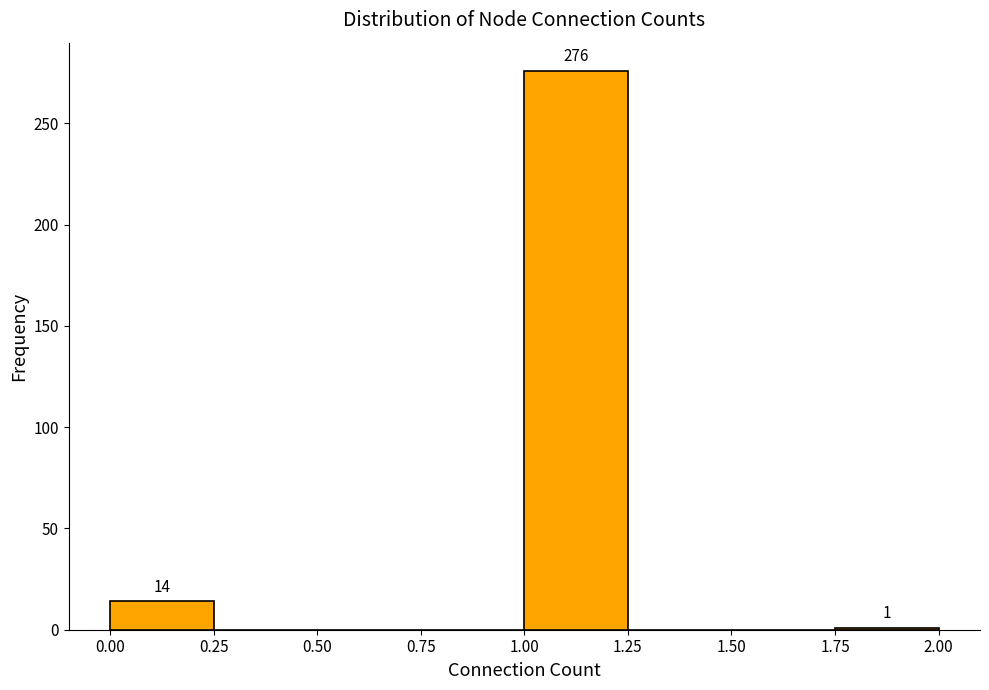

Which range on the x-axis has the tallest bar?

1.00 to 1.25